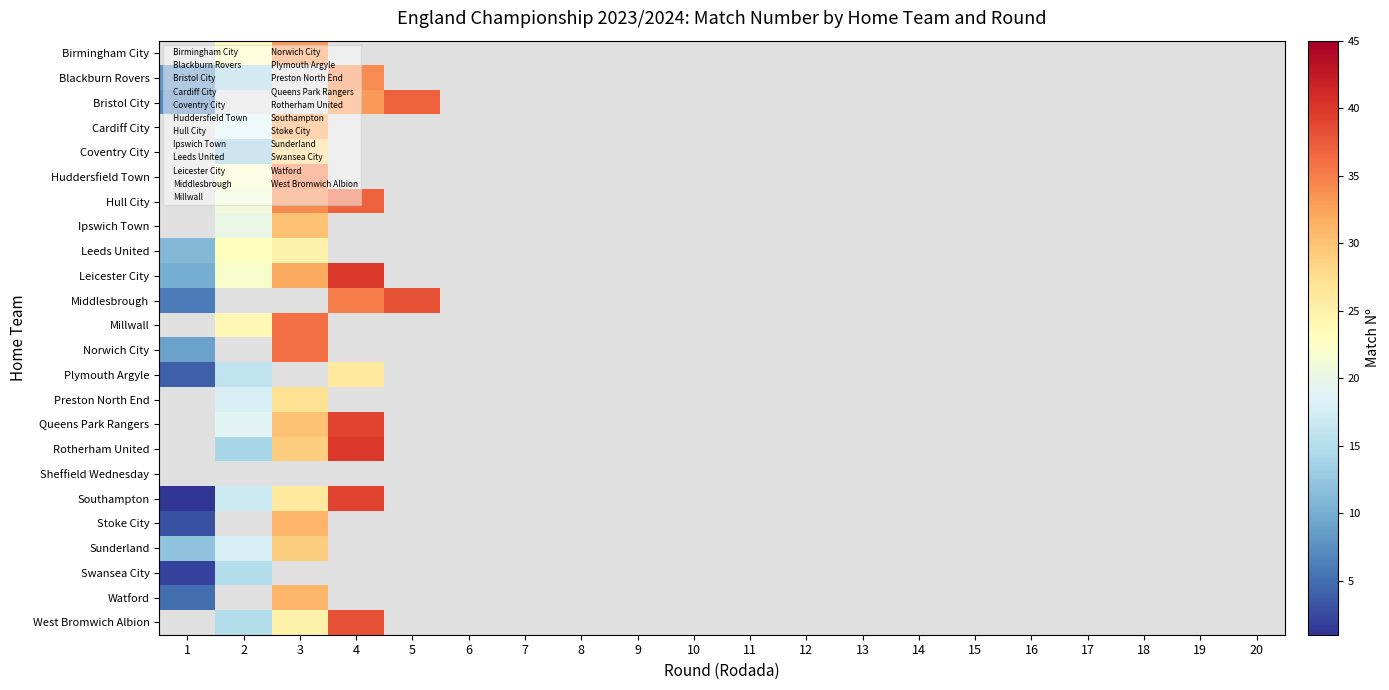

How many values in Millwall are above zero?

2